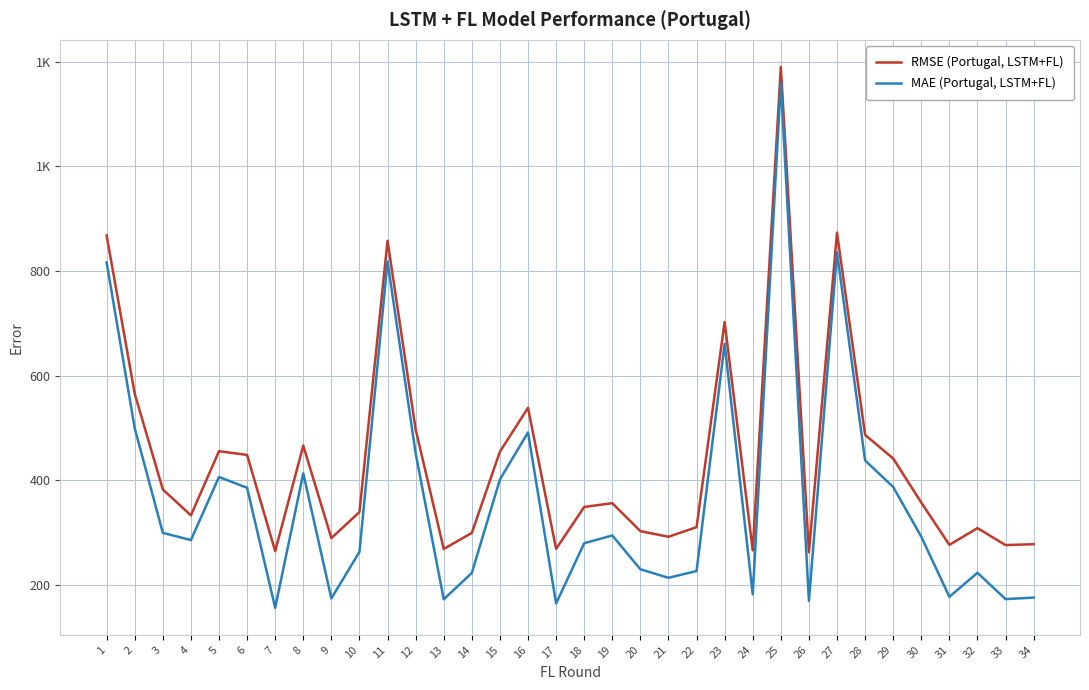

Which series has the largest total across all categories?

RMSE (Portugal, LSTM+FL)